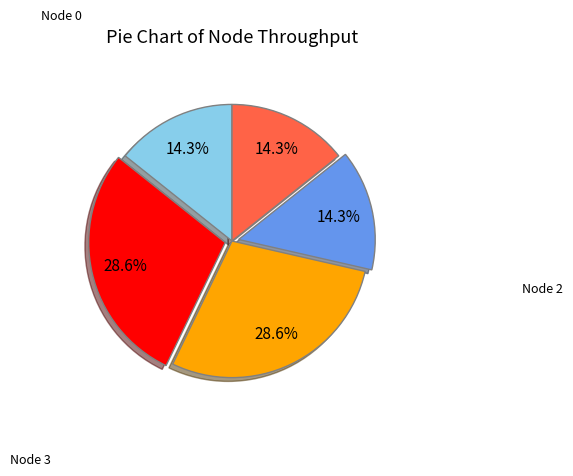

Does any single category account for the majority?

No